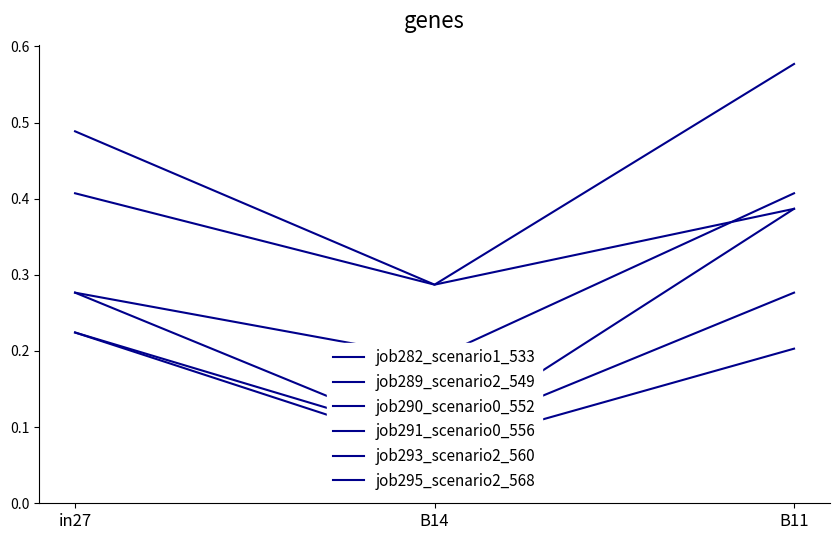

What is the maximum value for job289_scenario2_549?

0.5